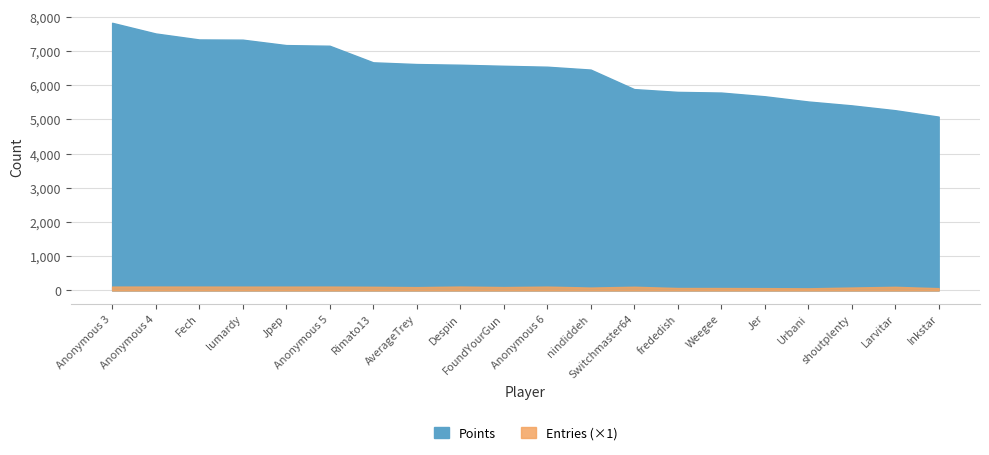

How many data points does each series have?

20